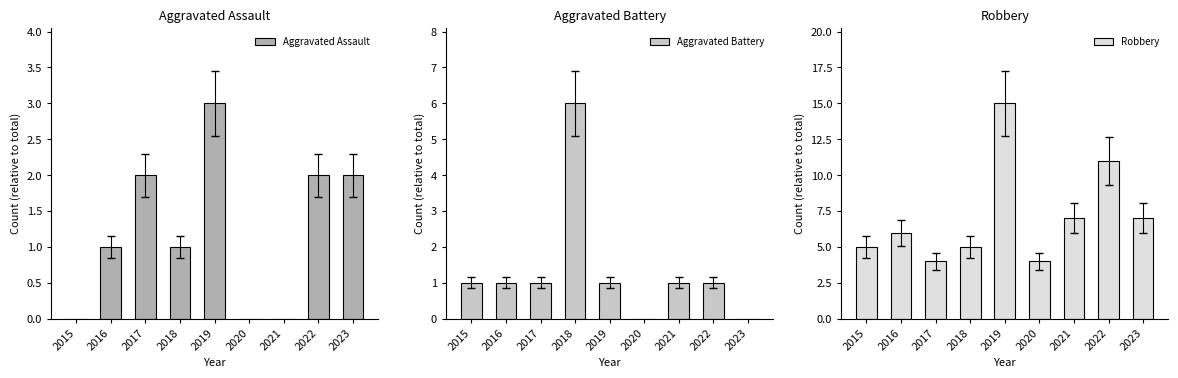

What is the difference between the highest and lowest values at 2015?

5